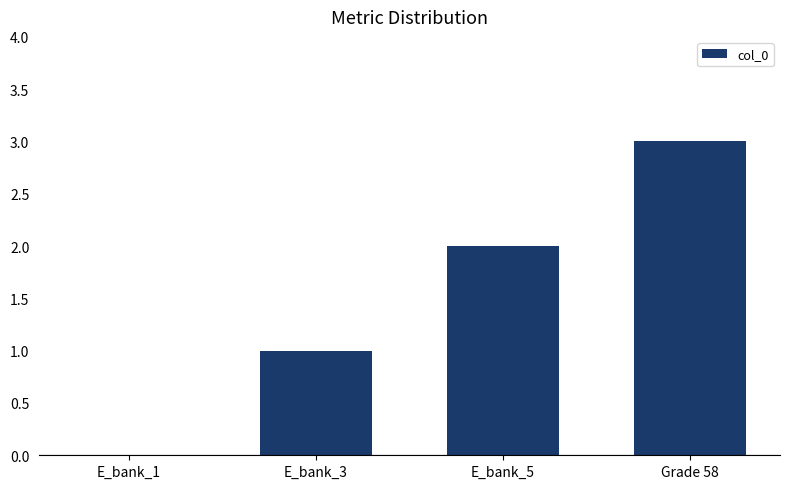

Are the bars horizontal?

No